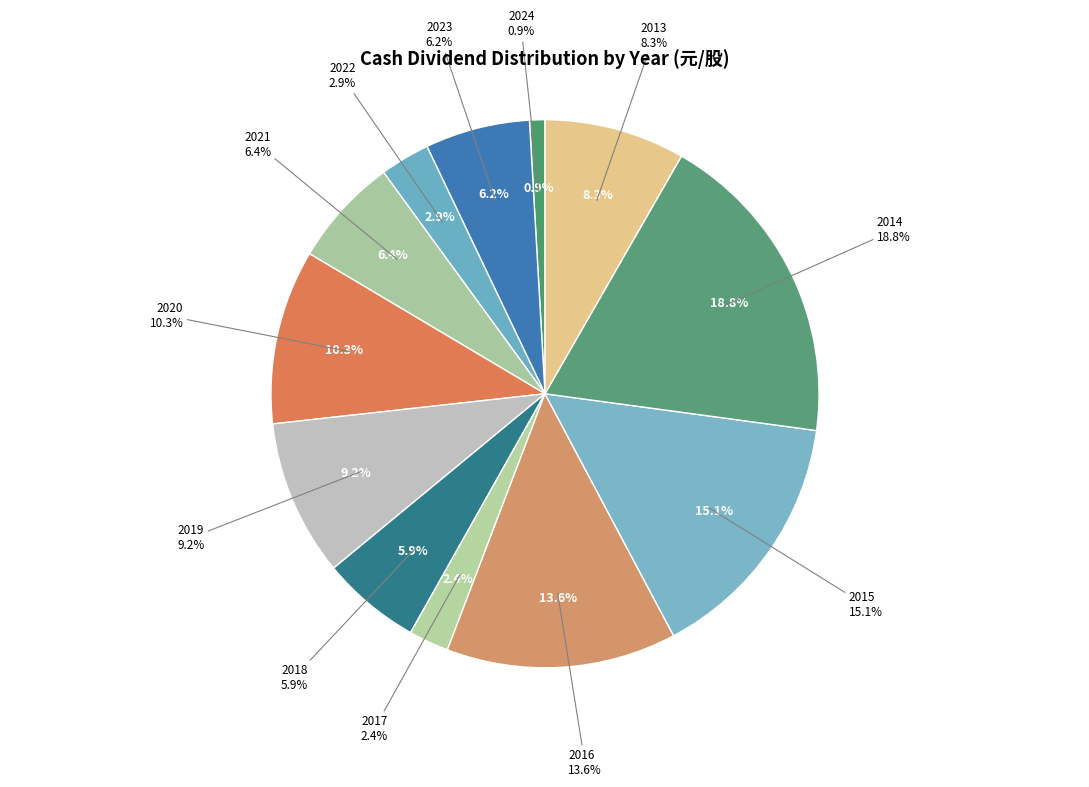

Rank the categories by value from lowest to highest.

2024, 2017, 2022, 2018, 2023, 2021, 2013, 2019, 2020, 2016, 2015, 2014